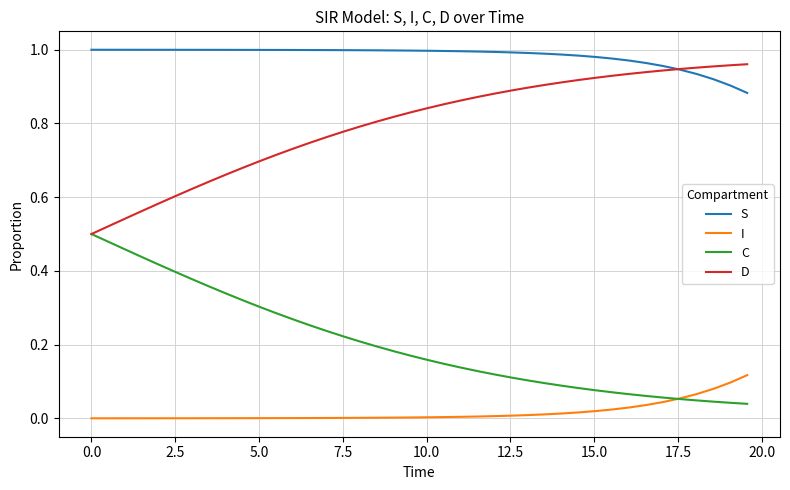

True or false: I and D cross at least once.

False